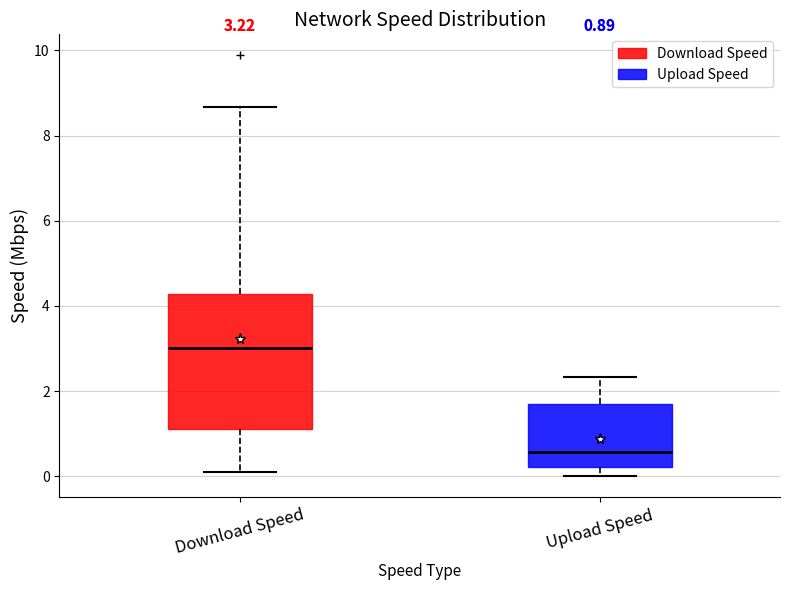

Comparing the boxes themselves (not the whiskers), which one is the tallest?

Download Speed